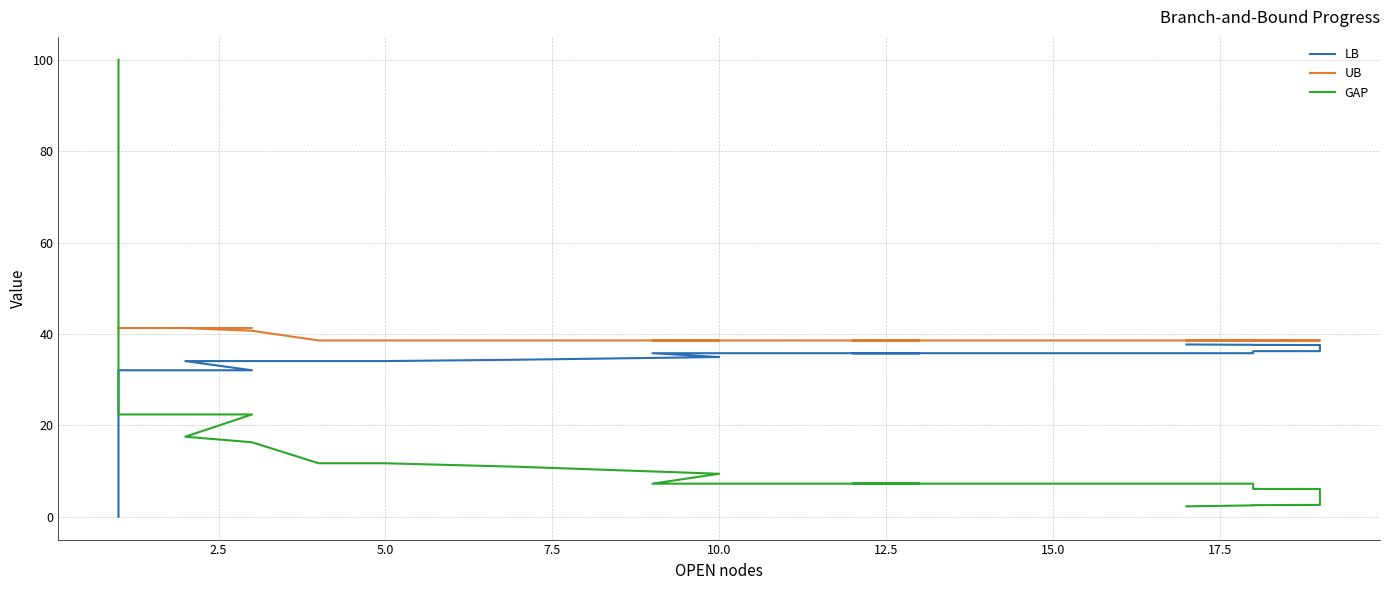

How many distinct data groups are displayed?

3